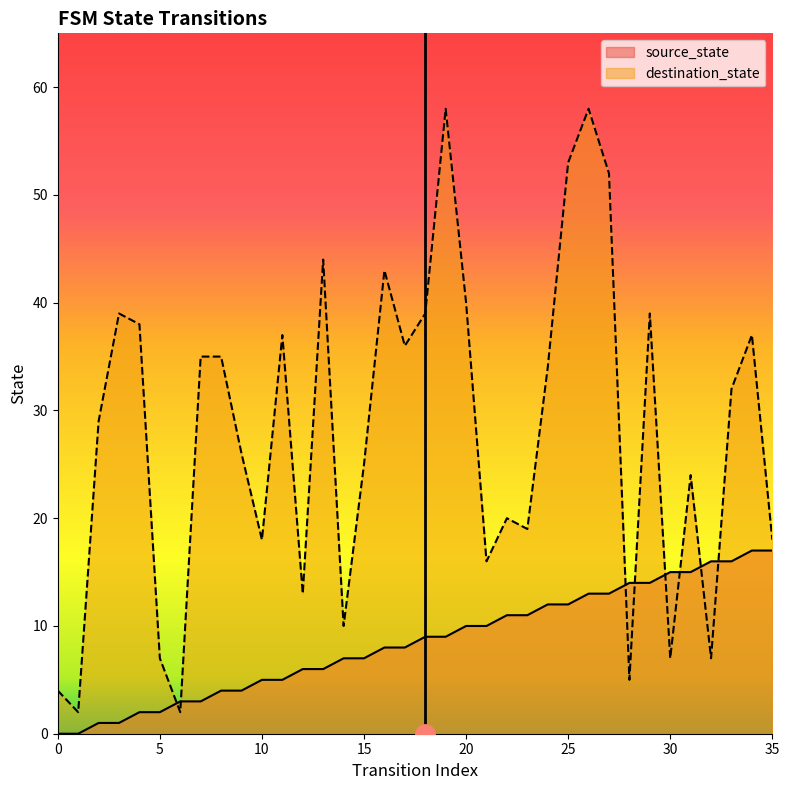

Which series has the largest total across all categories?

destination_state